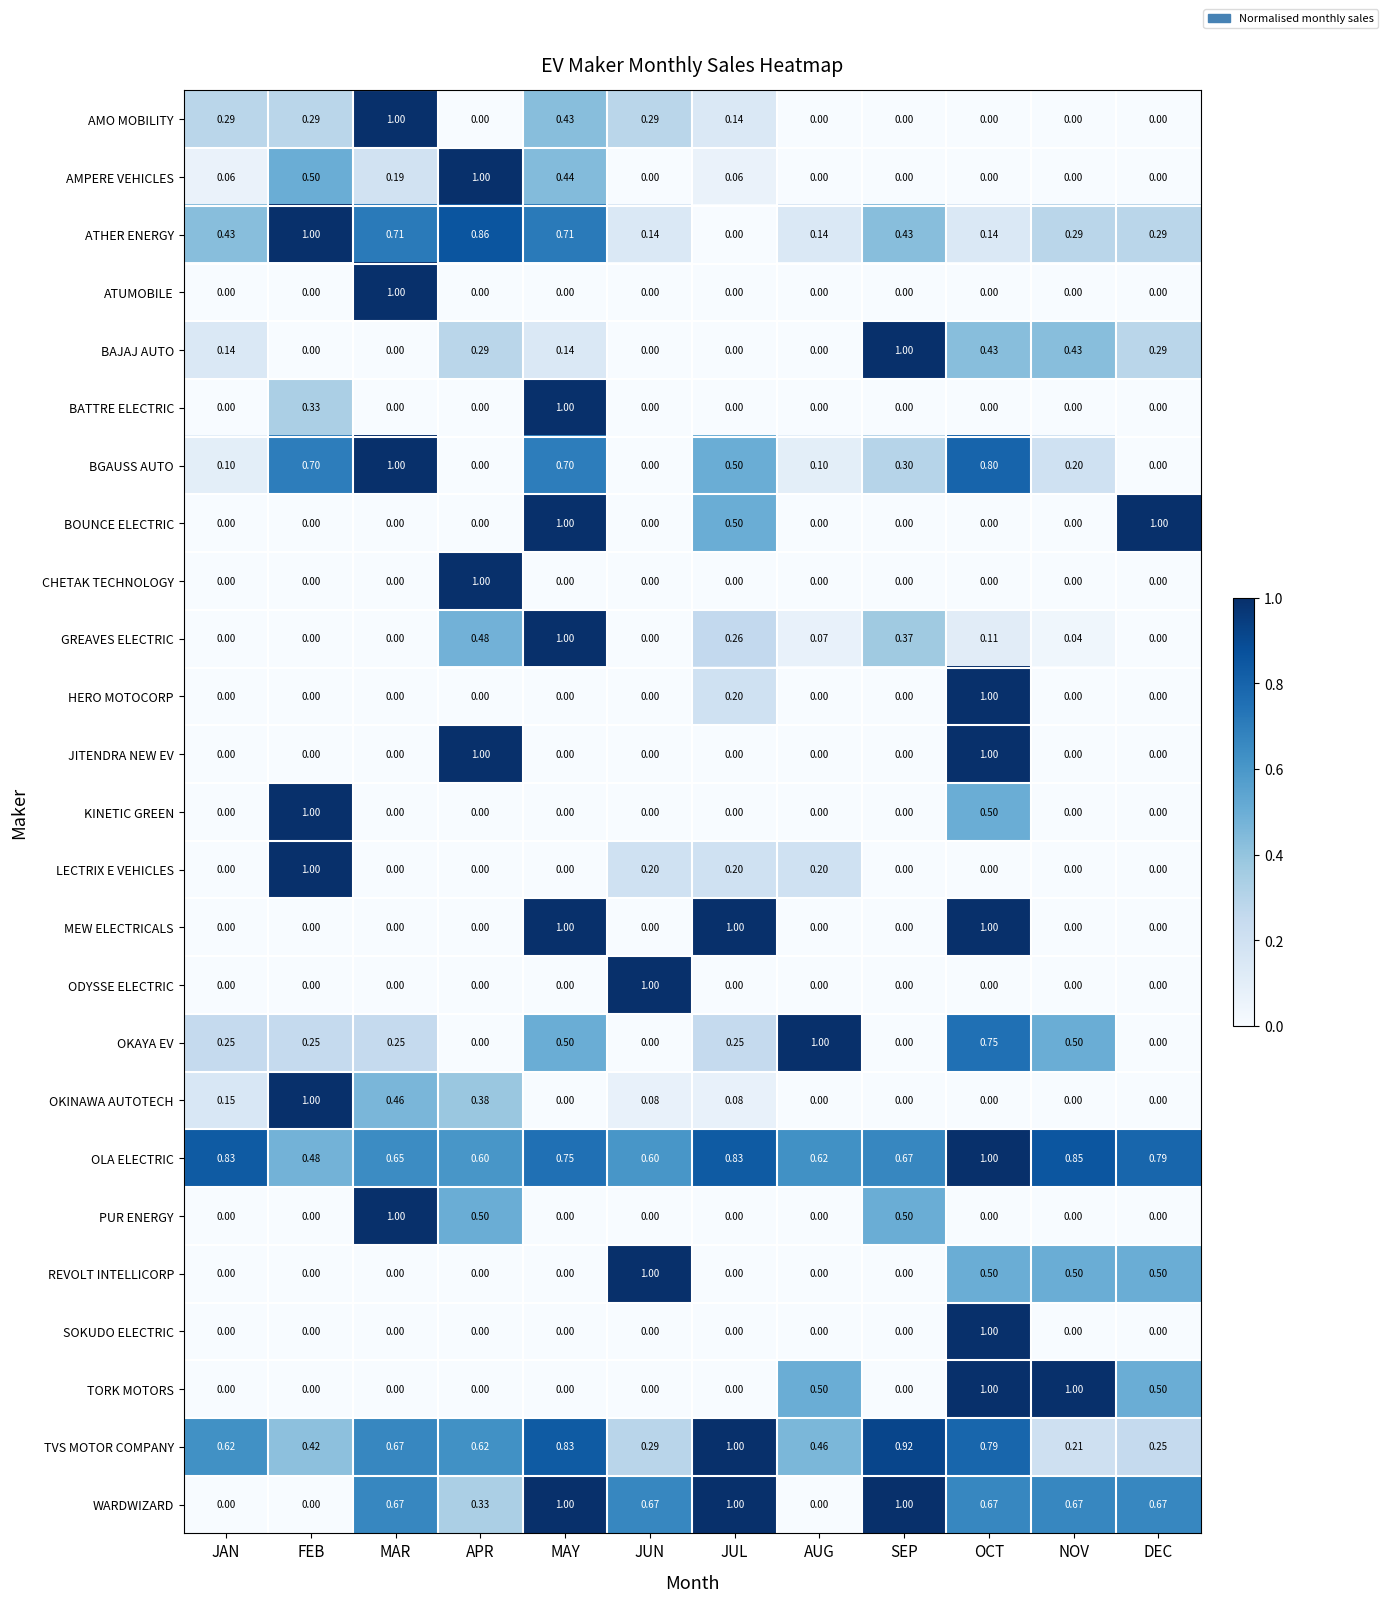

At which label does SOKUDO ELECTRIC reach its peak?

OCT